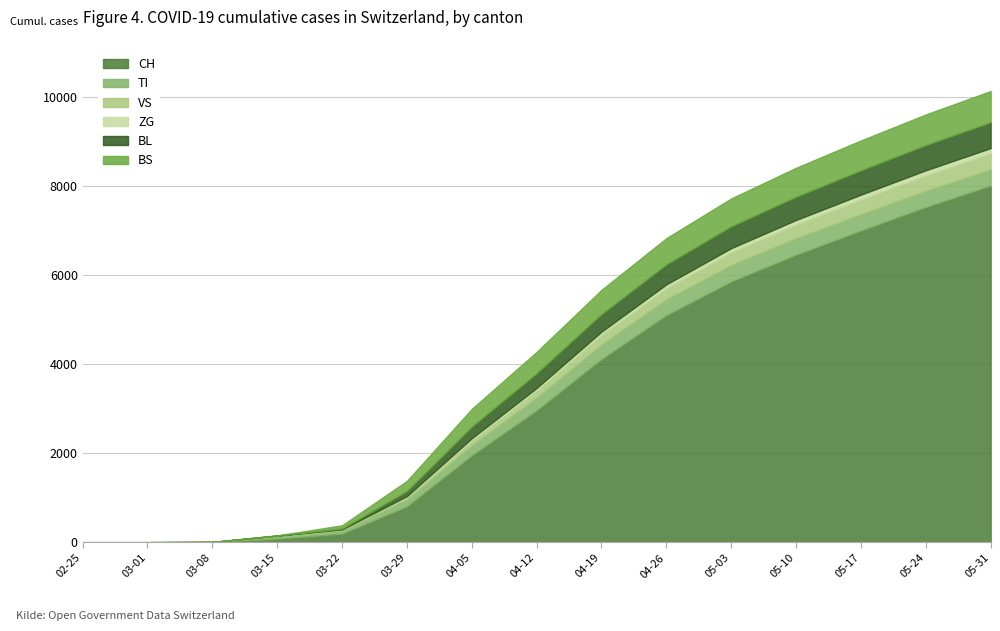

True or false: ZG and VS cross at least once.

False